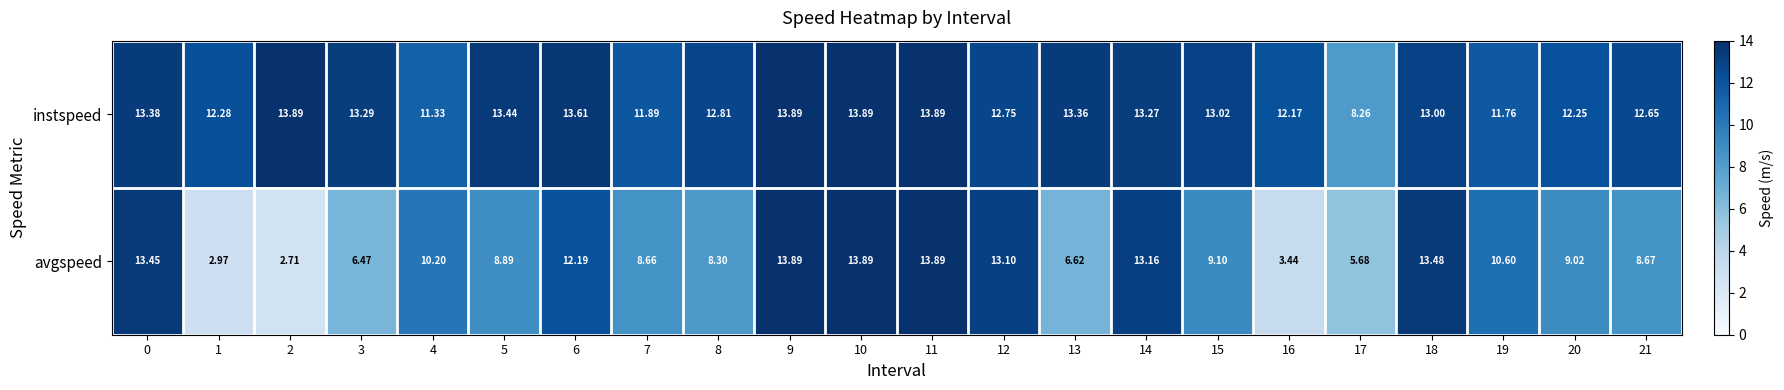

Which series has the largest total across all categories?

instspeed